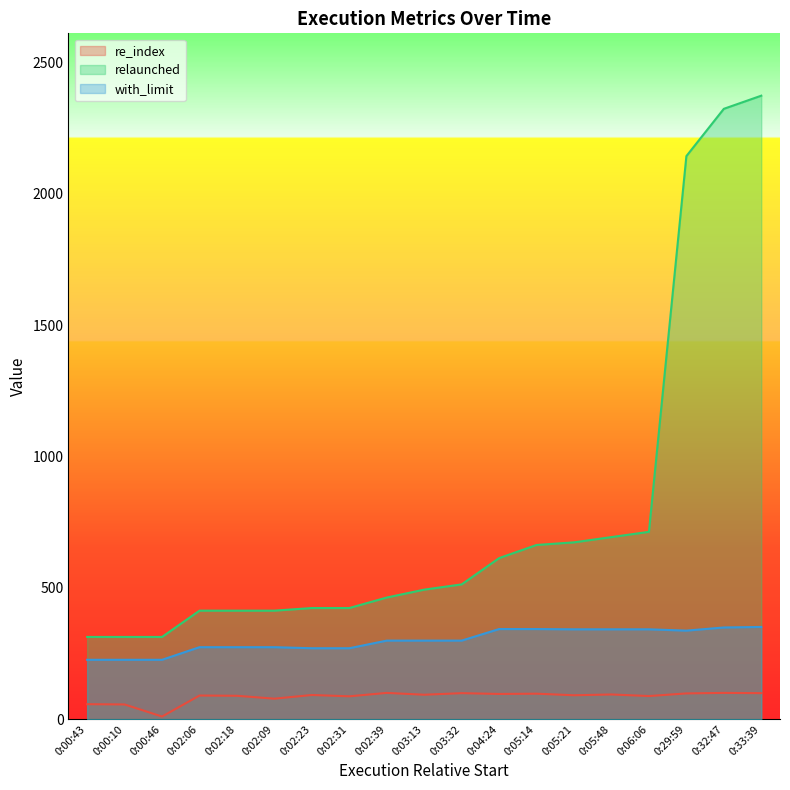

Where is the first local maximum for re_index?

0:02:06